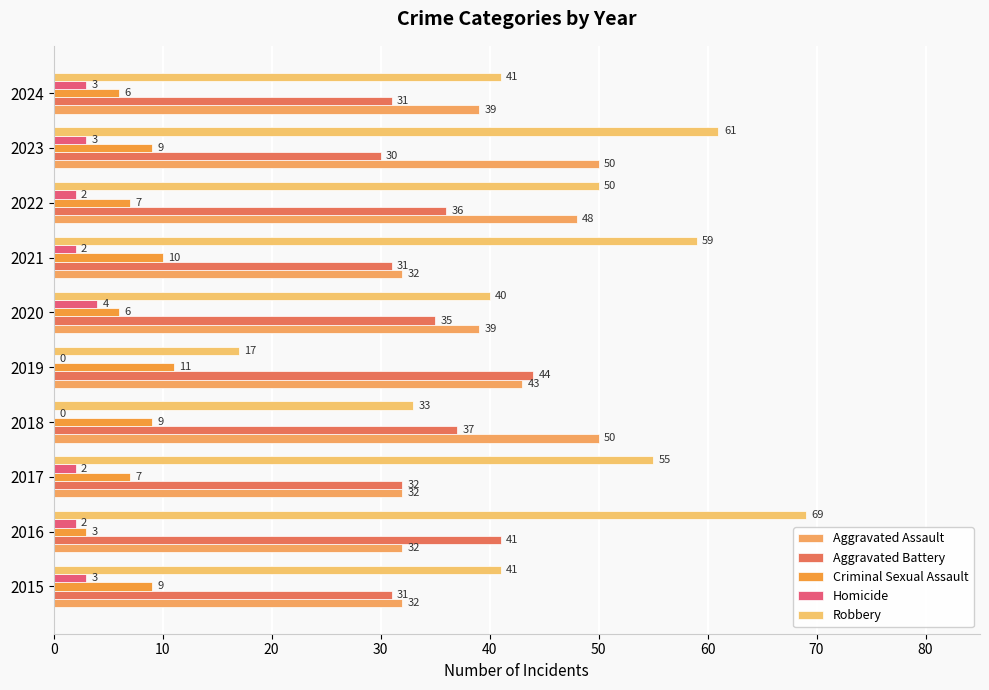

Count the number of categories in the chart.

10